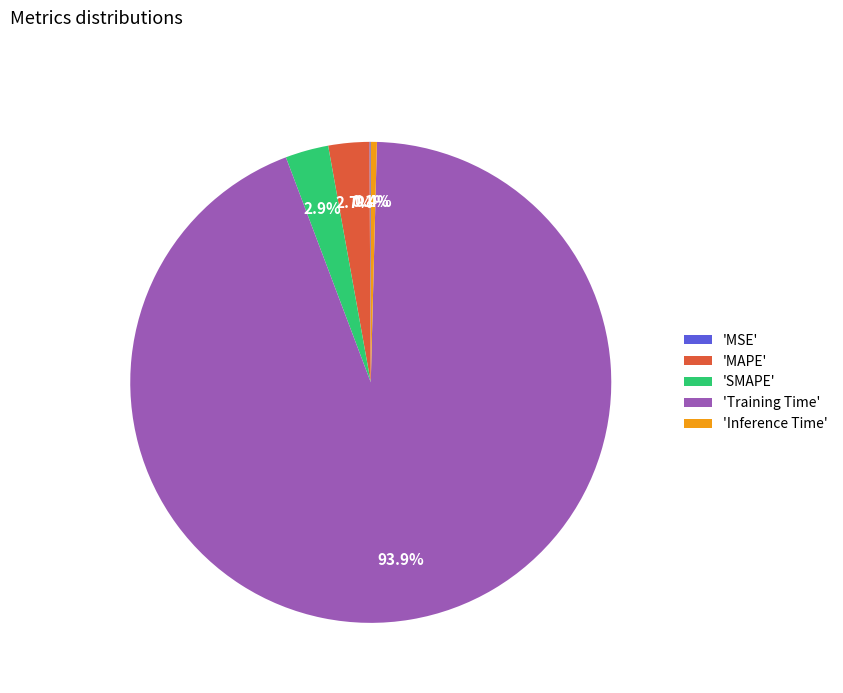

Do 'Inference Time' and 'MAPE' together represent more than half of the pie?

No